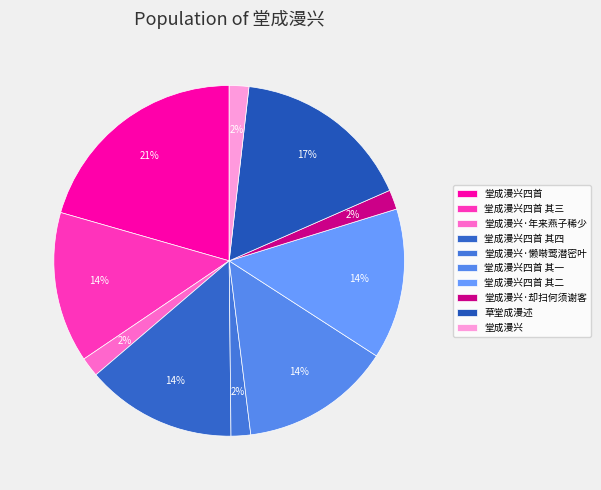

Count the number of slices in the pie.

10